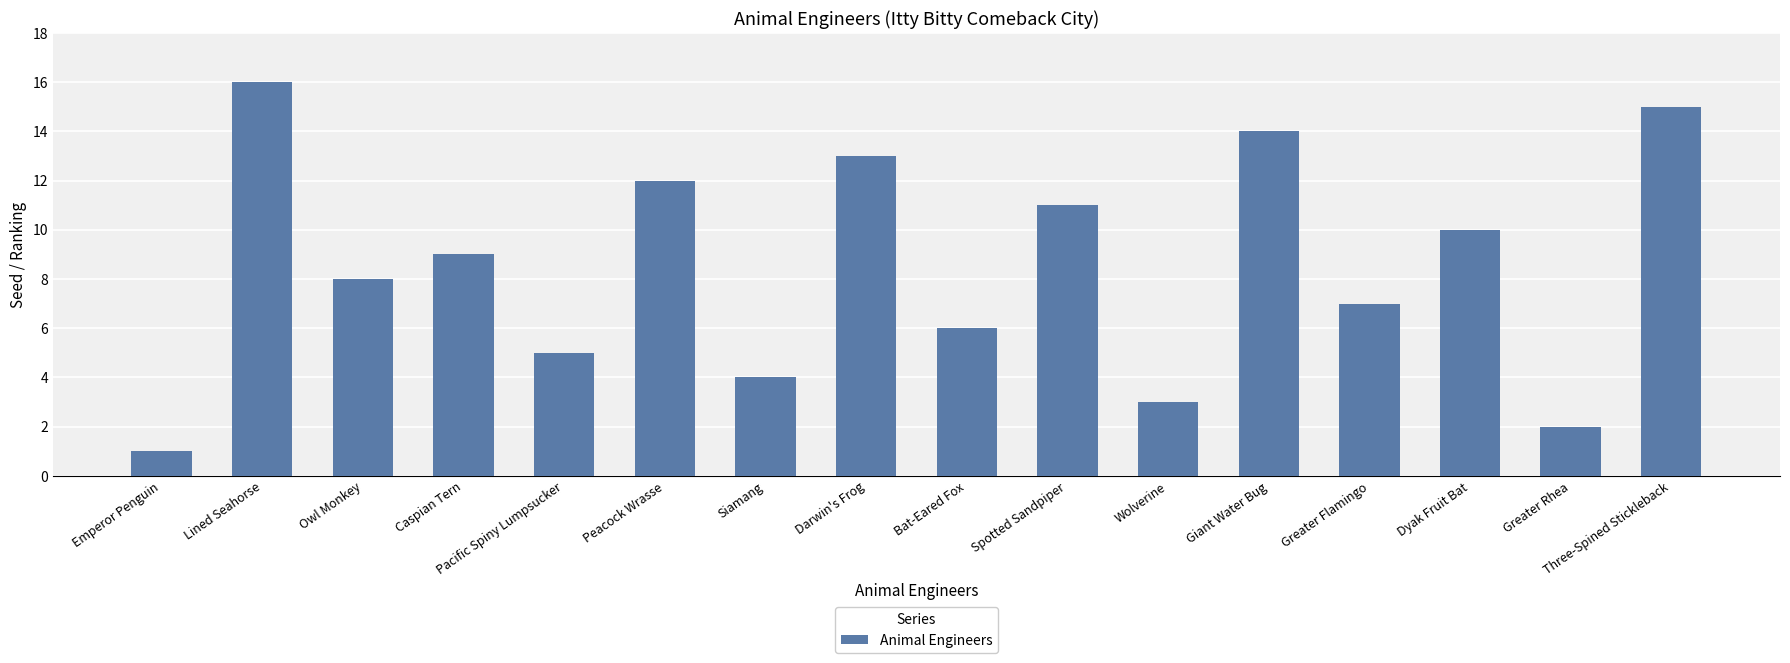

Which has a higher value, Wolverine or Spotted Sandpiper?

Spotted Sandpiper